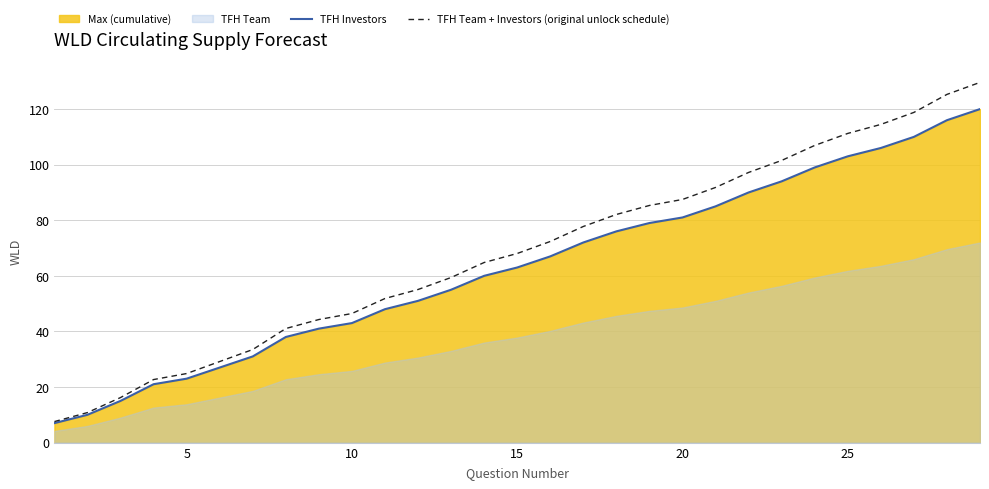

What is the minimum value for TFH Team + Investors (original unlock schedule)?

7.6